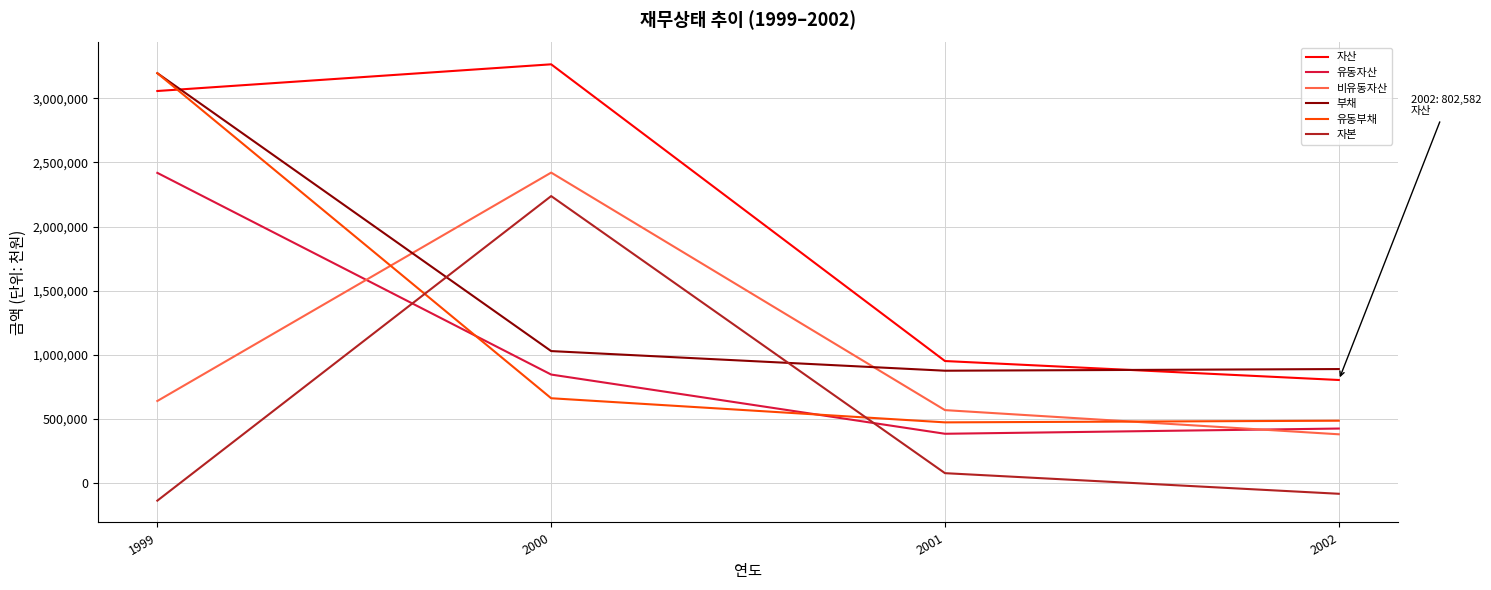

Read the 자산 value at 2002, to the nearest 50.

802600